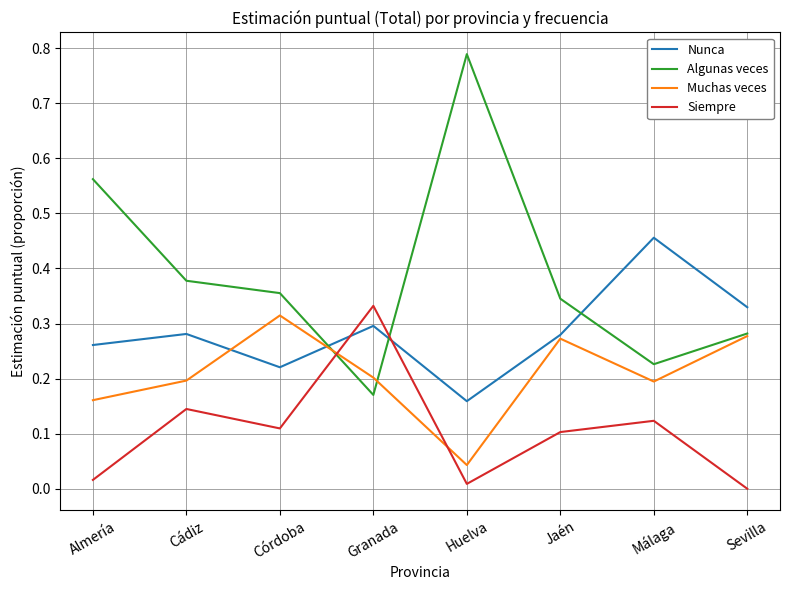

At which label does Muchas veces reach its peak?

Córdoba